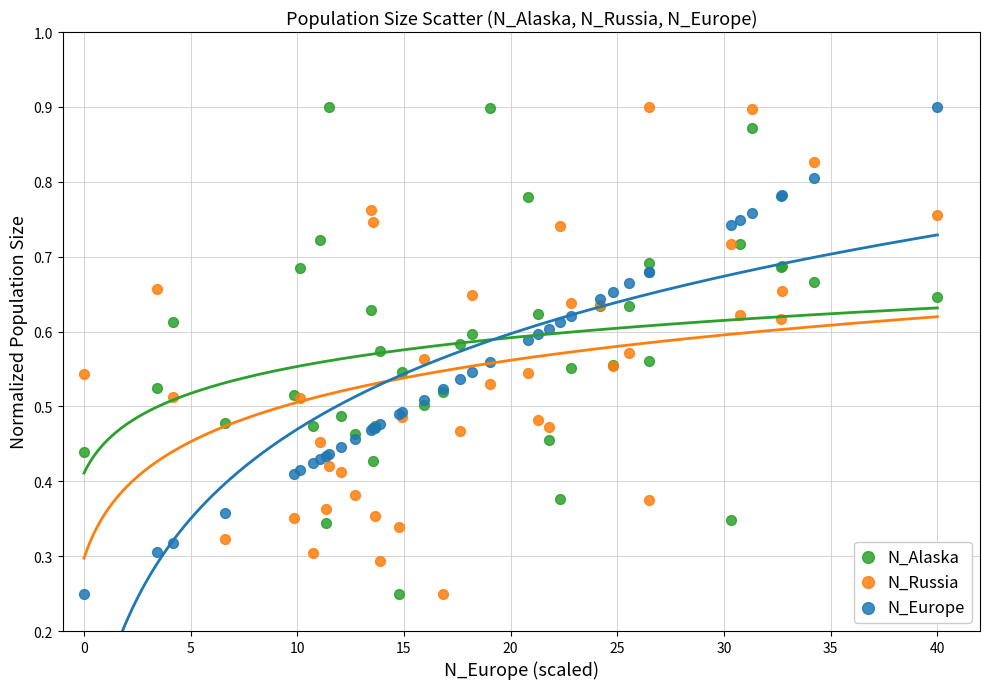

What is the X range (max minus min) for the scatter plot?

40.0